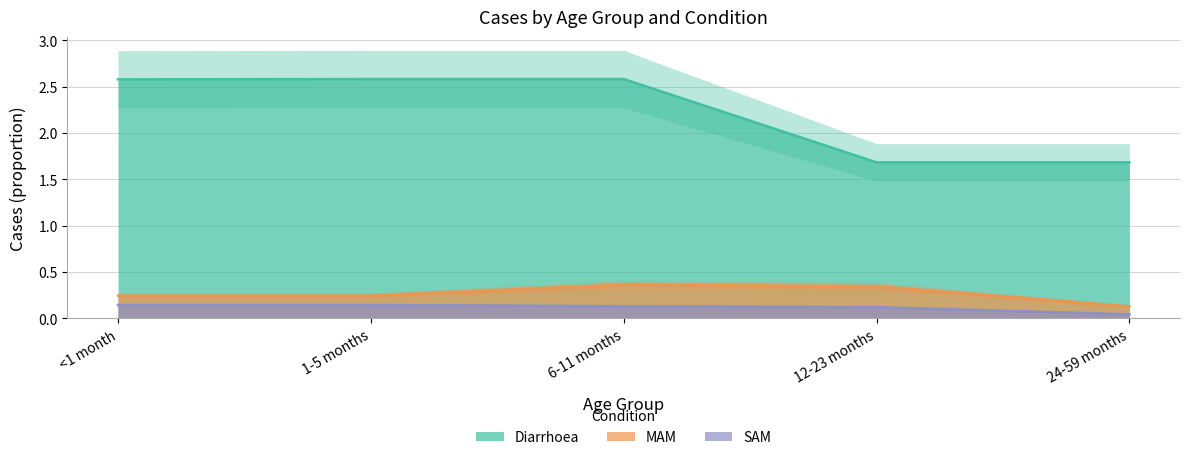

Is the value of SAM at 1-5 months greater than the value of Diarrhoea at <1 month?

No